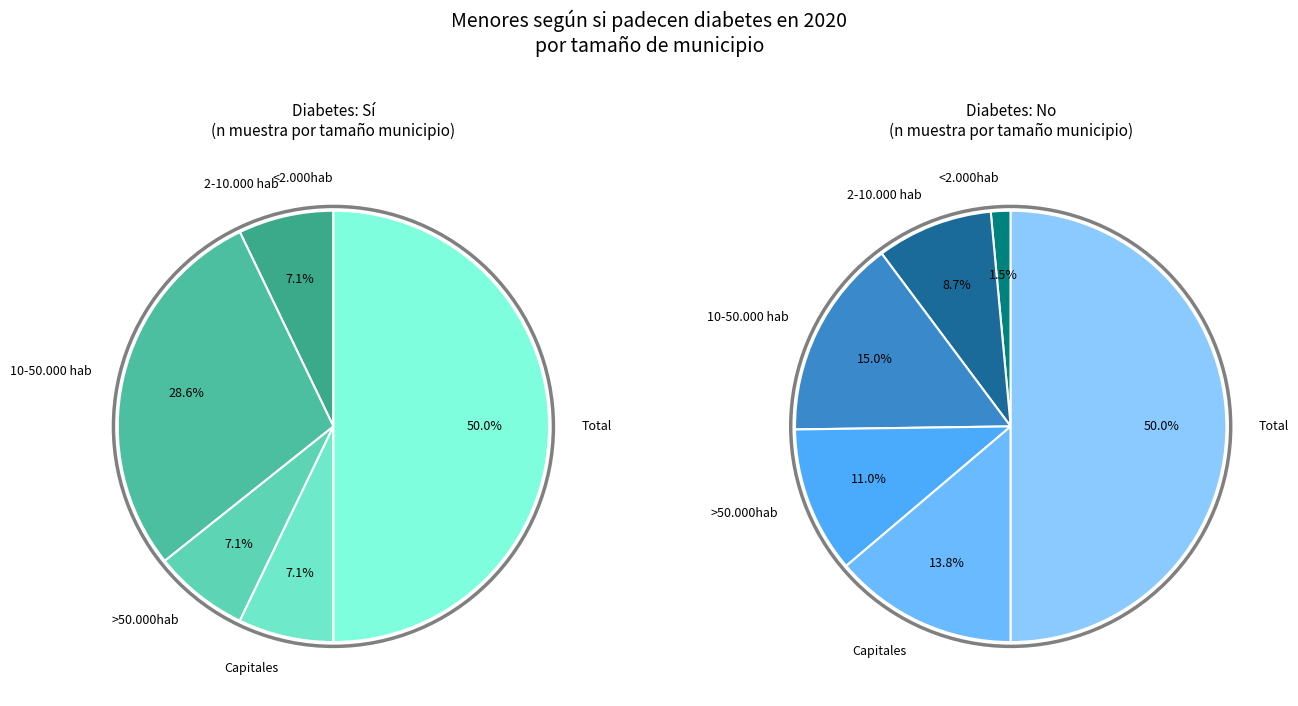

Between <2.000hab and >50.000hab, which series saw the biggest shift?

No